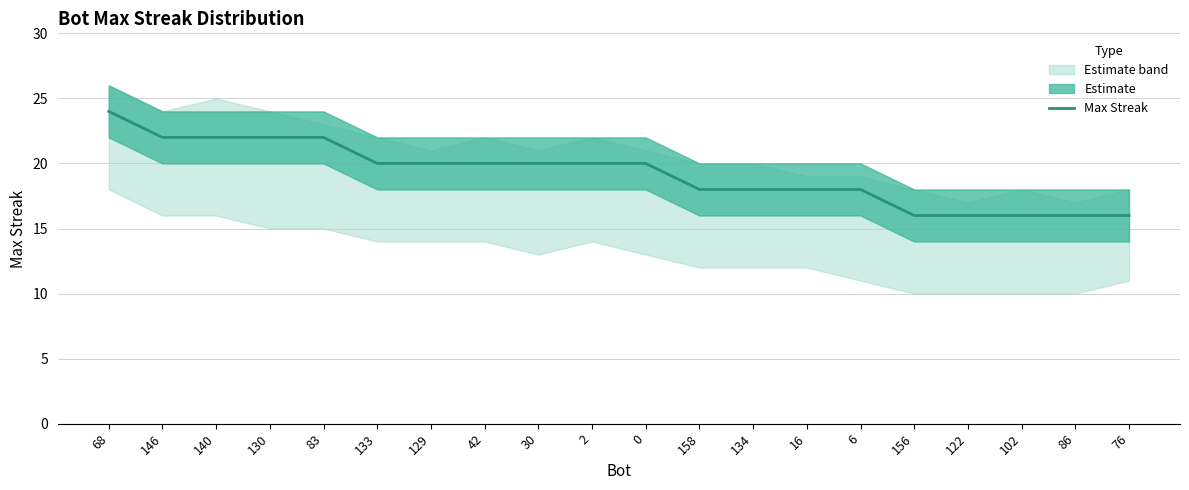

Does the chart display data point markers on the line(s)?

No